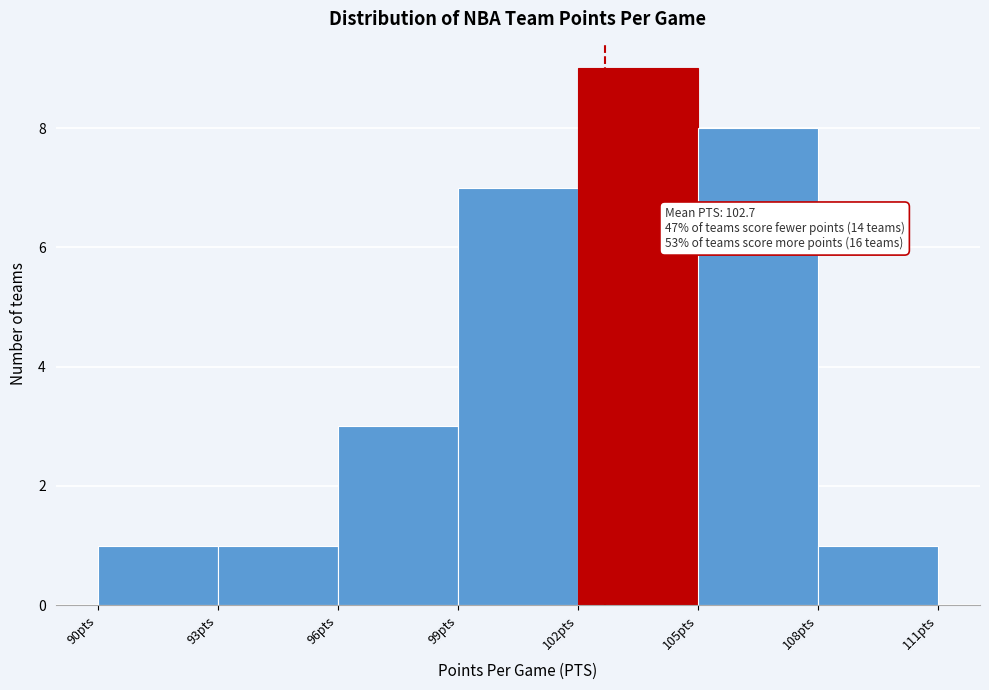

Which range on the x-axis has the tallest bar?

102 to 105